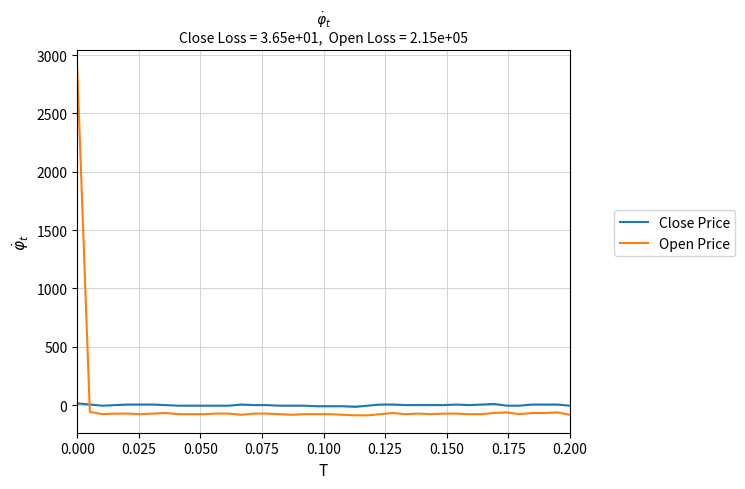

List the series in order of their peak value, lowest first.

Close Price, Open Price